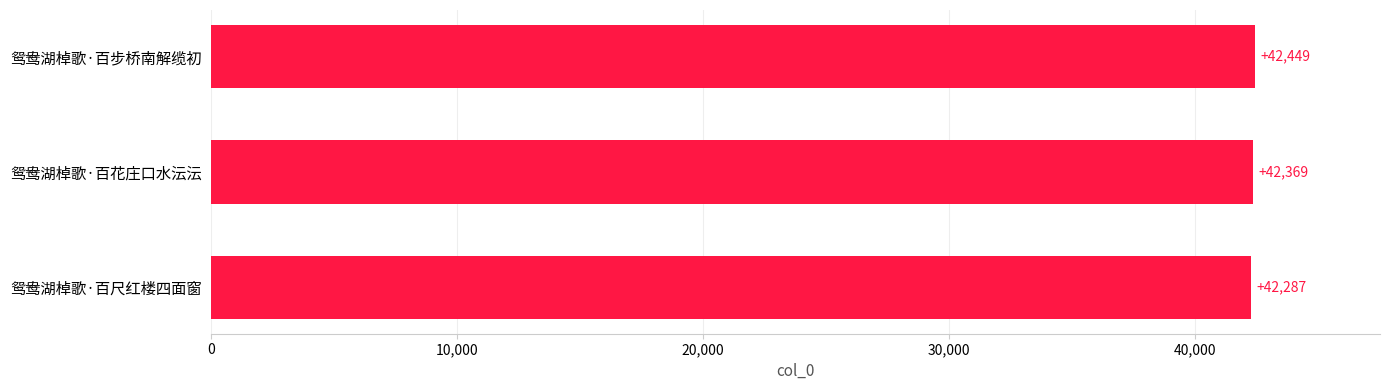

Are the bars grouped side by side (vs. stacked)?

No